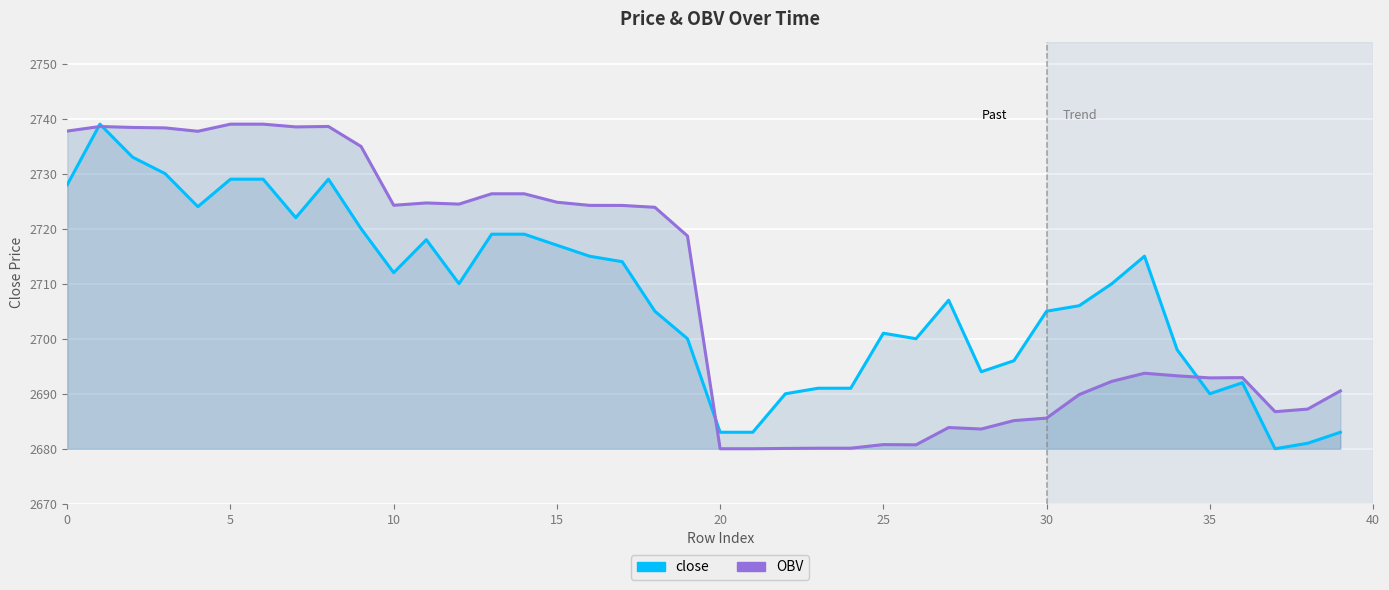

What is the spread (max minus min) of values at 34?

4.7